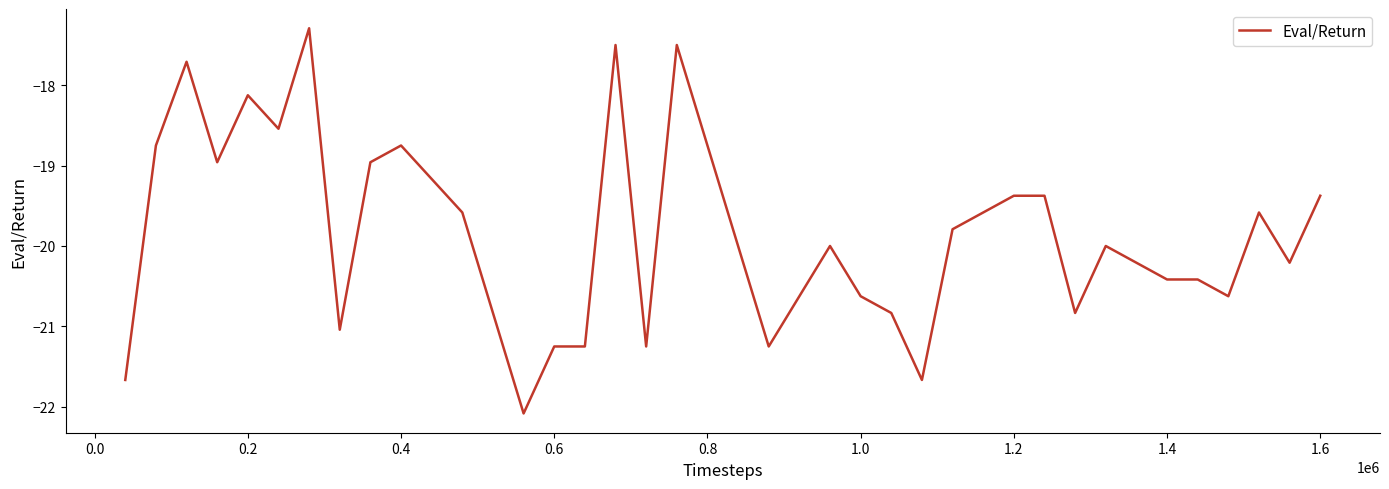

What is the smallest value displayed?

-22.1